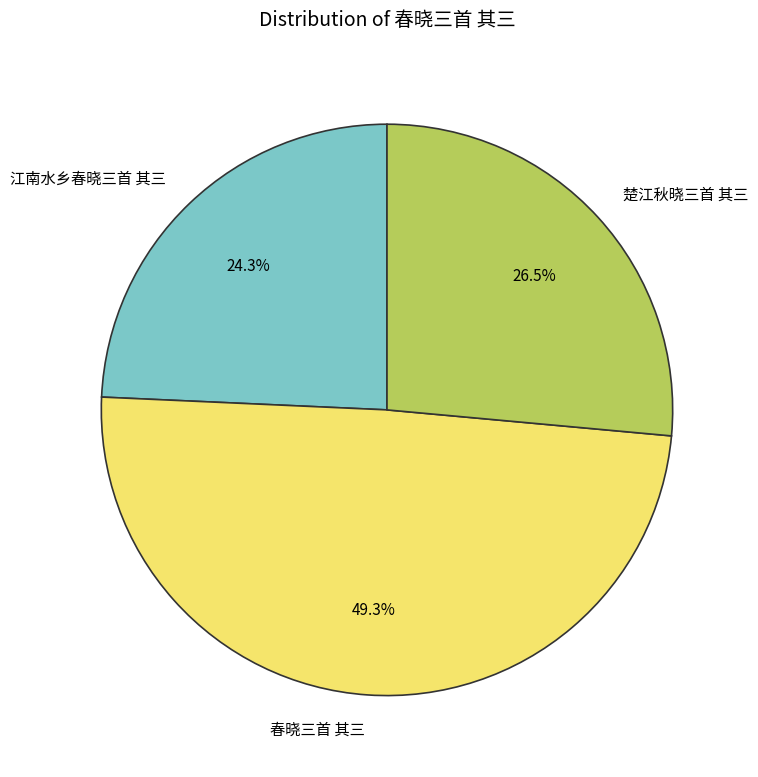

To the nearest percent, what portion does 江南水乡春晓三首 其三 represent?

24%